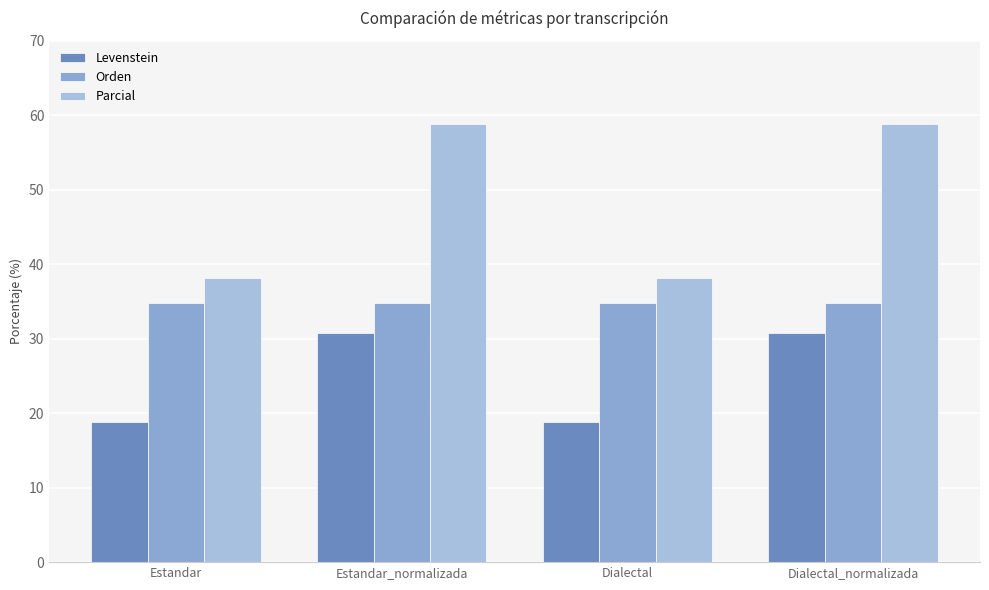

Reading left to right, transcribe all the data shown in this chart.

Levenstein: 18.8	30.8	18.8	30.8
Orden: 34.8	34.8	34.8	34.8
Parcial: 38.1	58.8	38.1	58.8